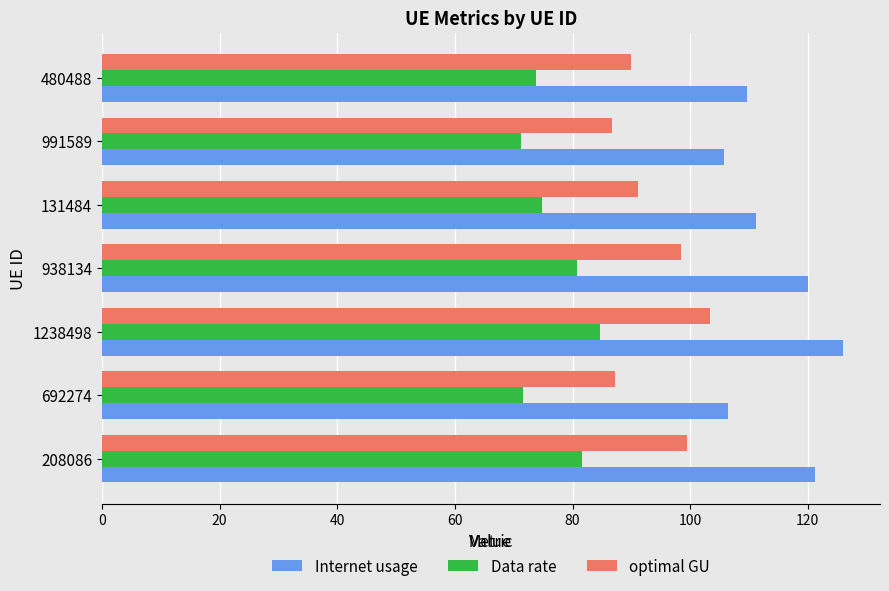

Count the number of data series in this chart.

3